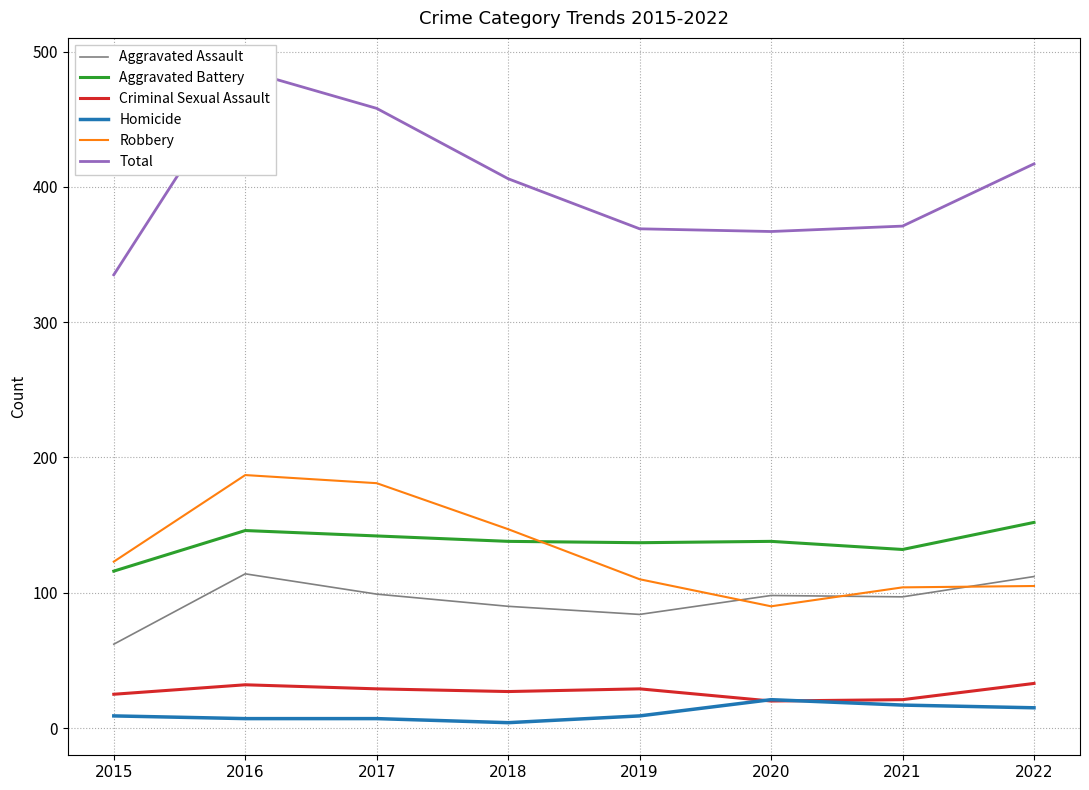

Read the Total value at 2020.

367